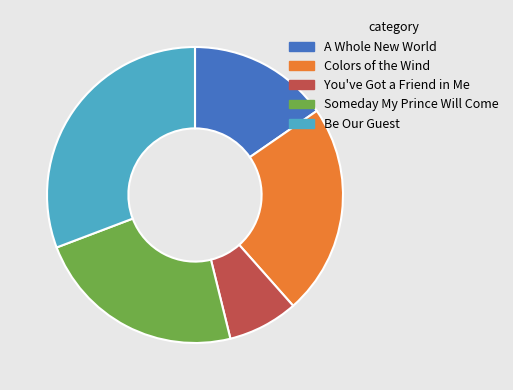

Which has a higher value, You've Got a Friend in Me or Be Our Guest?

Be Our Guest